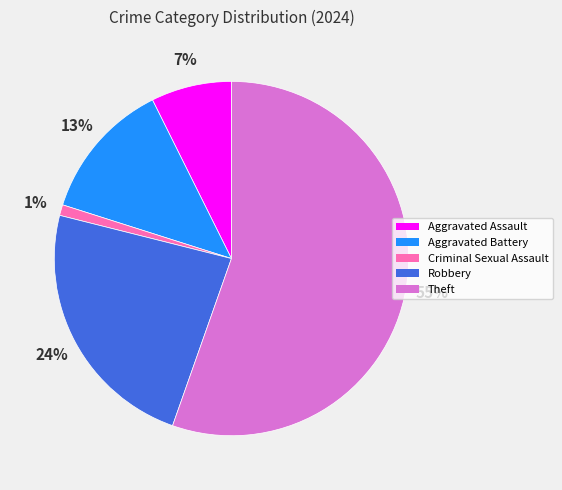

Is there any slice that represents more than half of the pie?

Yes